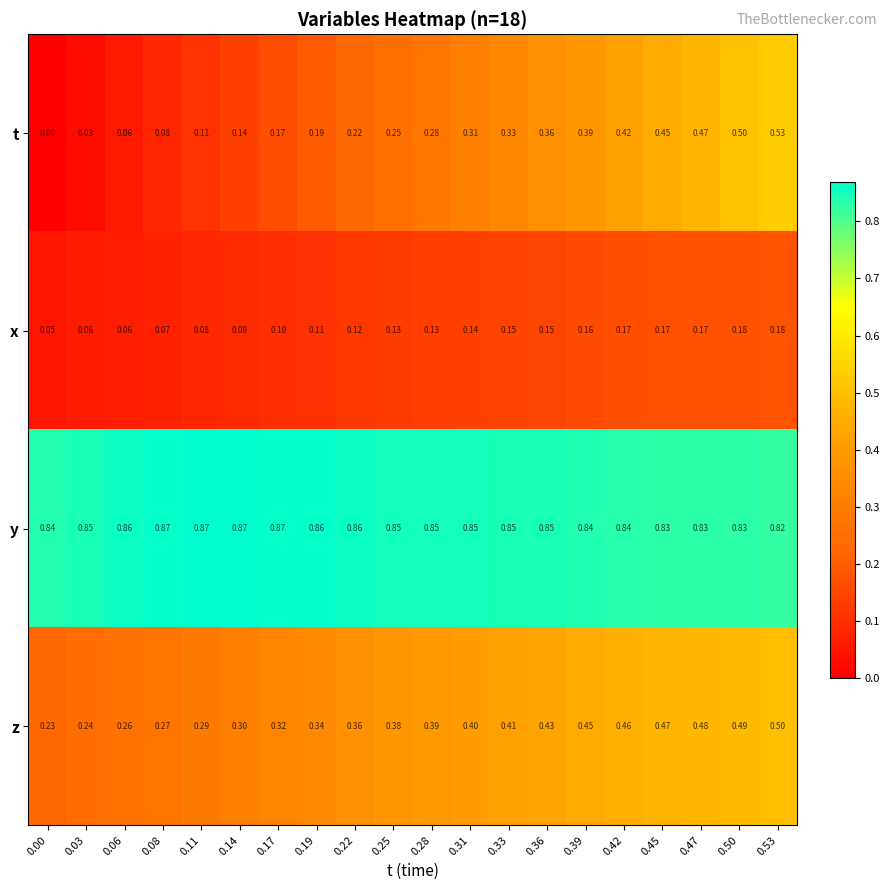

What is the total value across all series at 0.42?

1.9